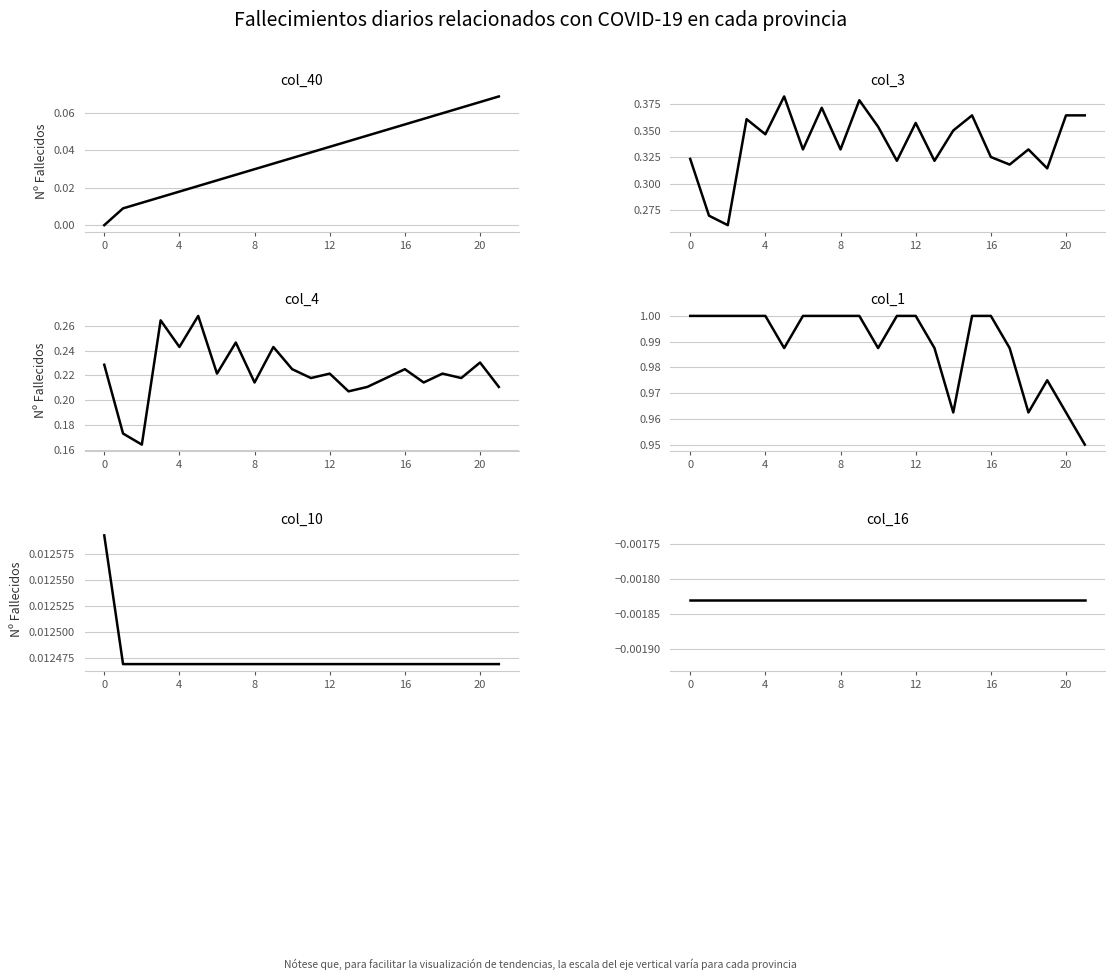

What is the label of the 6th point from the left?

20